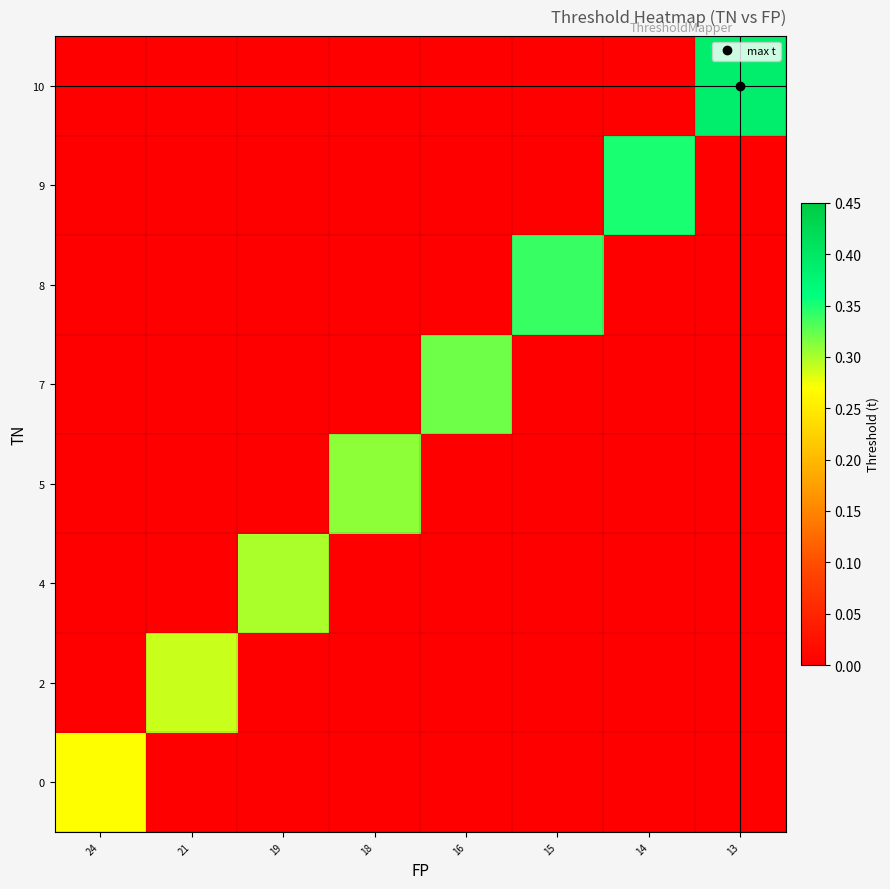

Which series changed the most between 19 and 16?

7